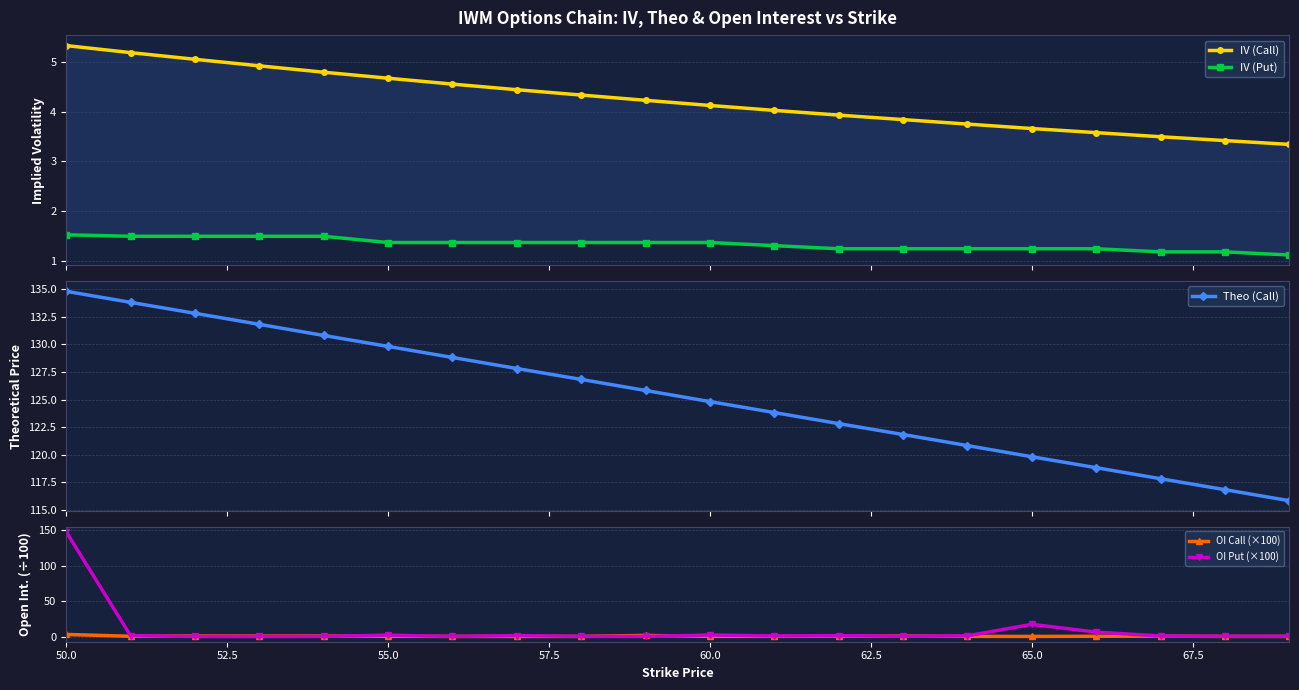

What is the difference between the second highest and second lowest values in the IV (Put) series?

0.3